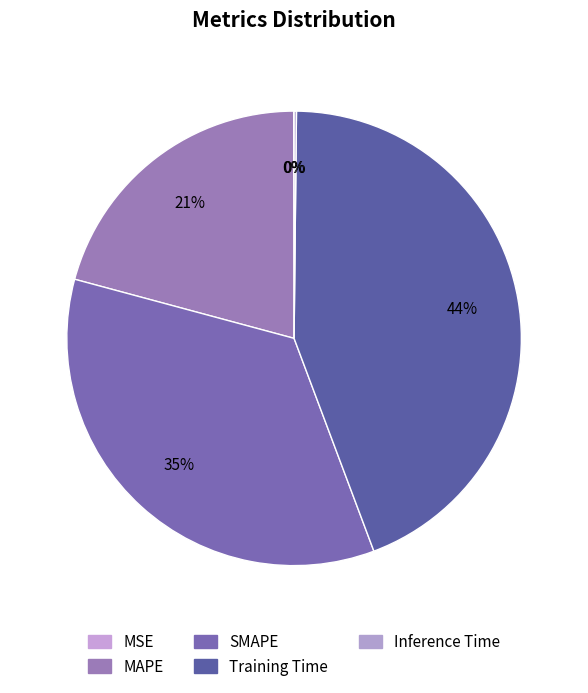

What is the change in value from SMAPE to Inference Time?

-1.4